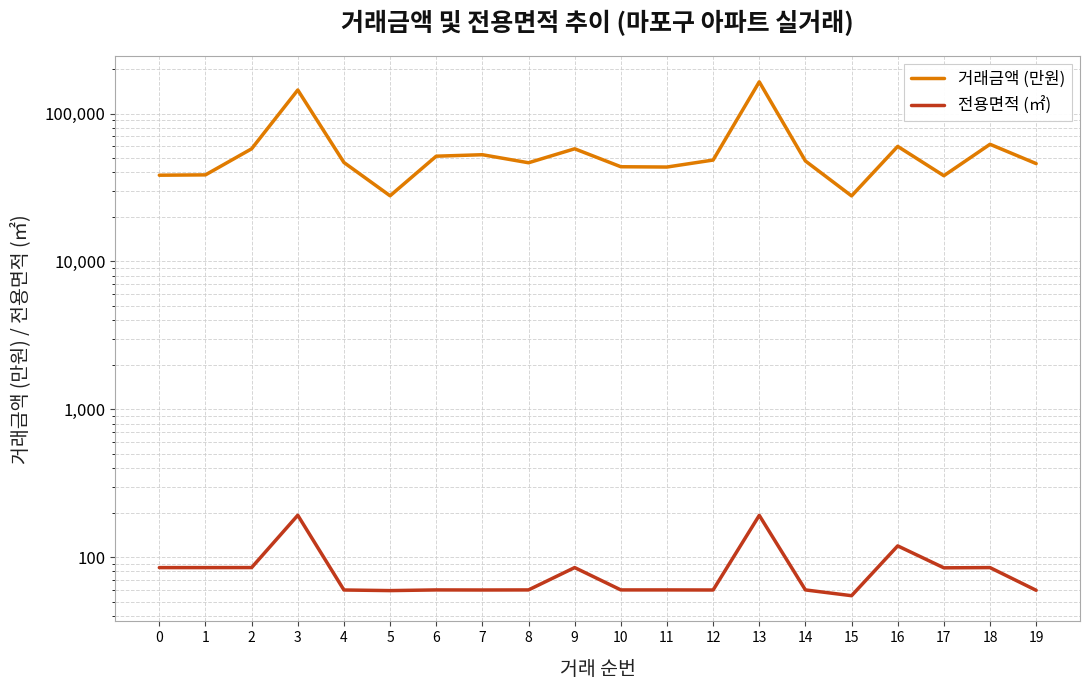

True or false: 거래금액 (만원) and 전용면적 (㎡) cross at least once.

False